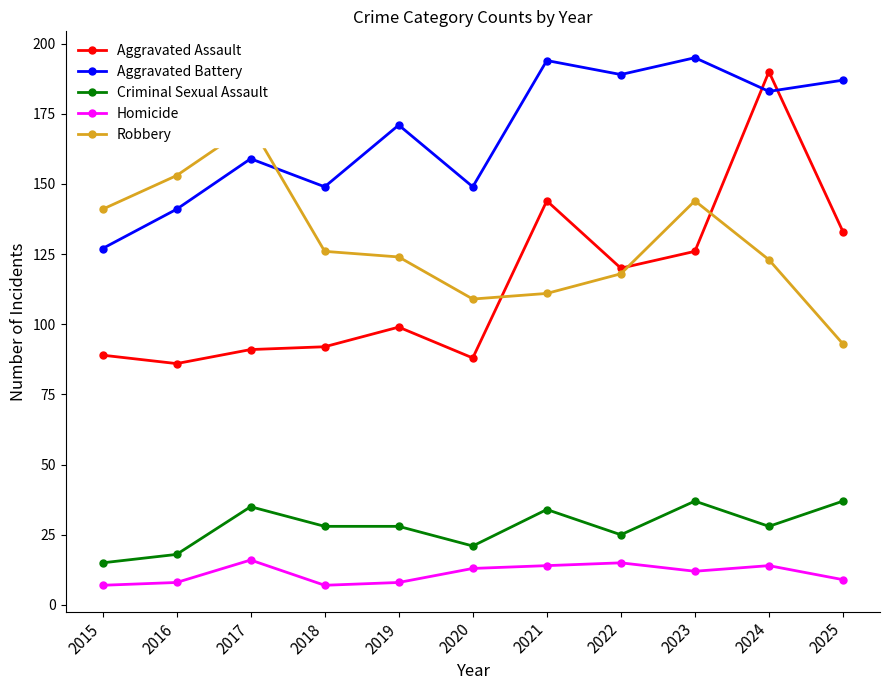

What is the sum of all Criminal Sexual Assault values?

306